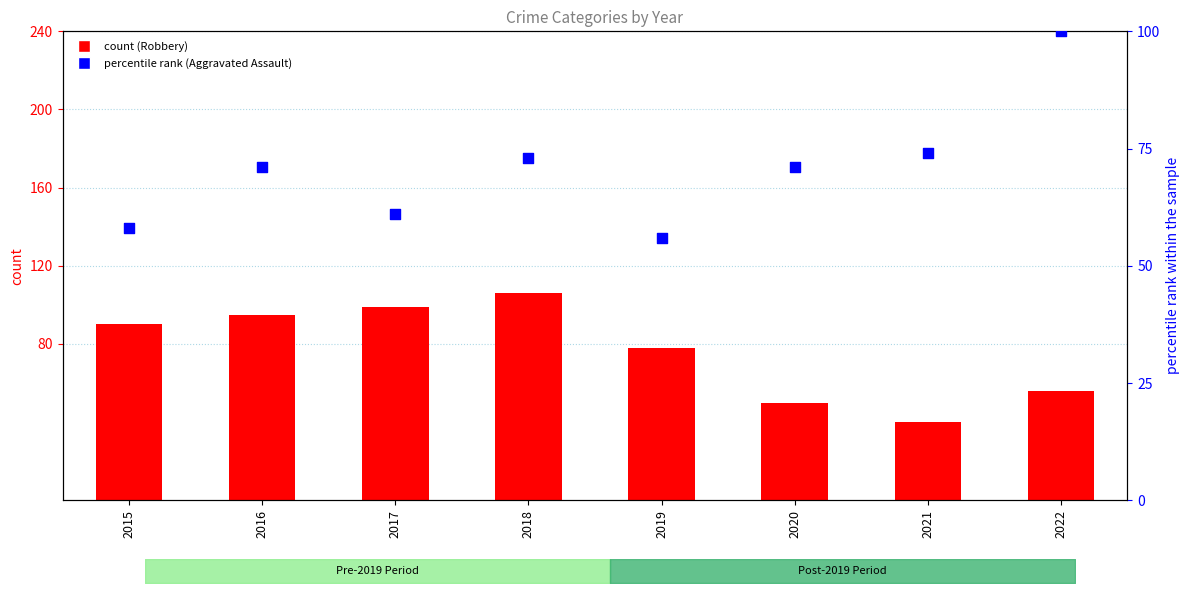

At how many categories does at least one series exceed 72?

7